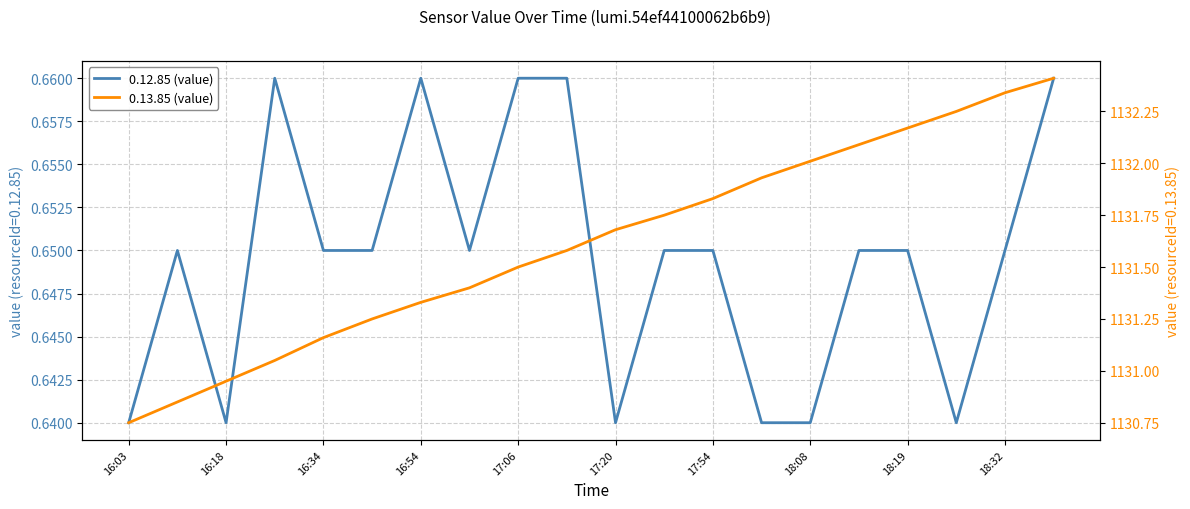

Which series has the largest total across all categories?

0.13.85 (value)